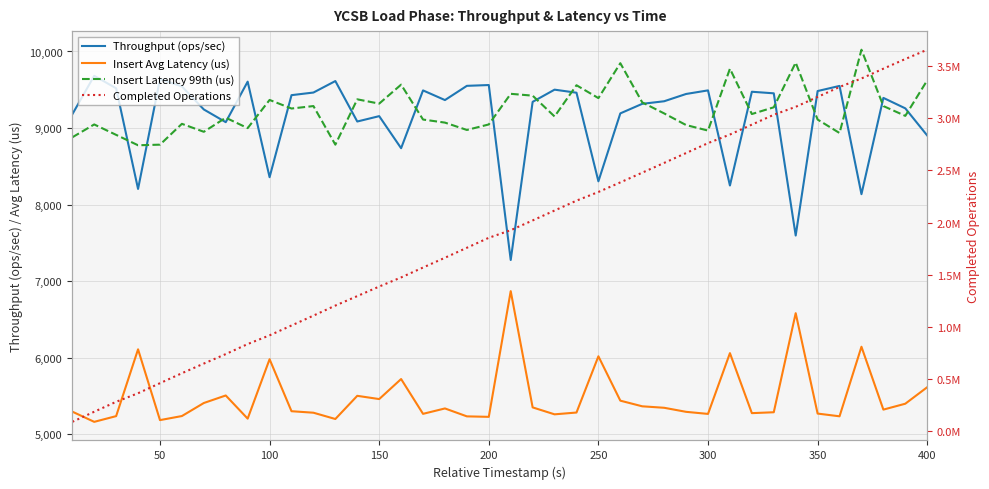

Is it true that Insert Latency 99th (us) equals 9367.0 at 100?

True